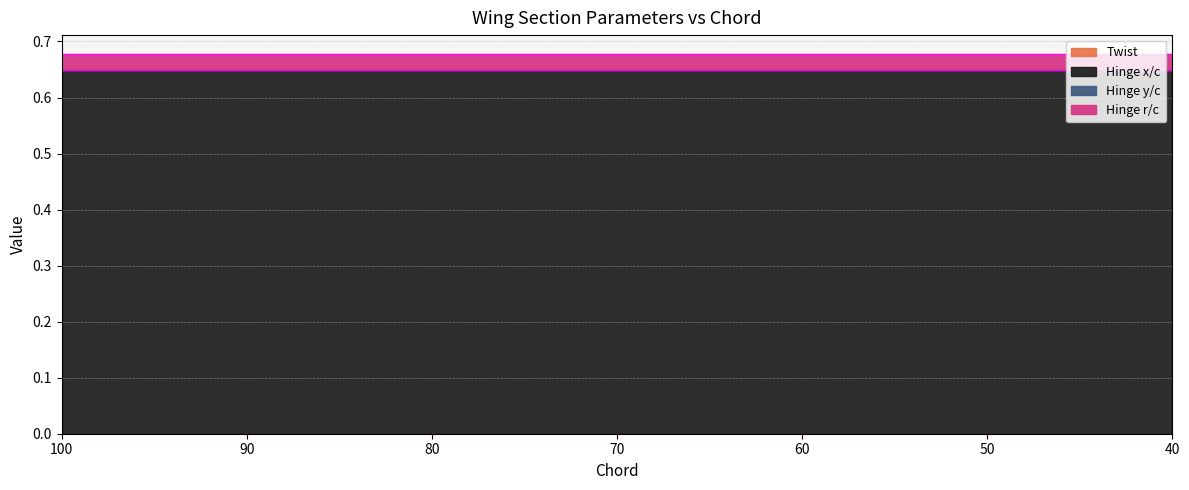

True or false: Hinge r/c has more than 1 points higher than both neighbors.

False